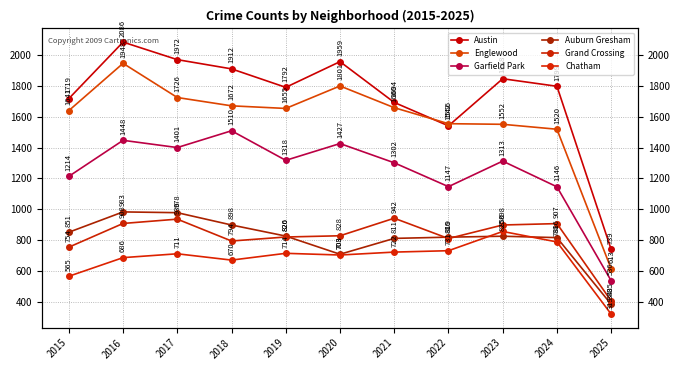

At which category is the sum across all series the highest?

2016